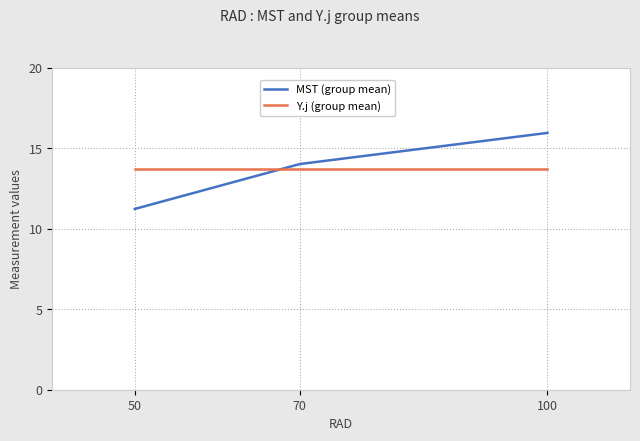

List the labels in order of MST (group mean) value, smallest first.

50, 70, 100